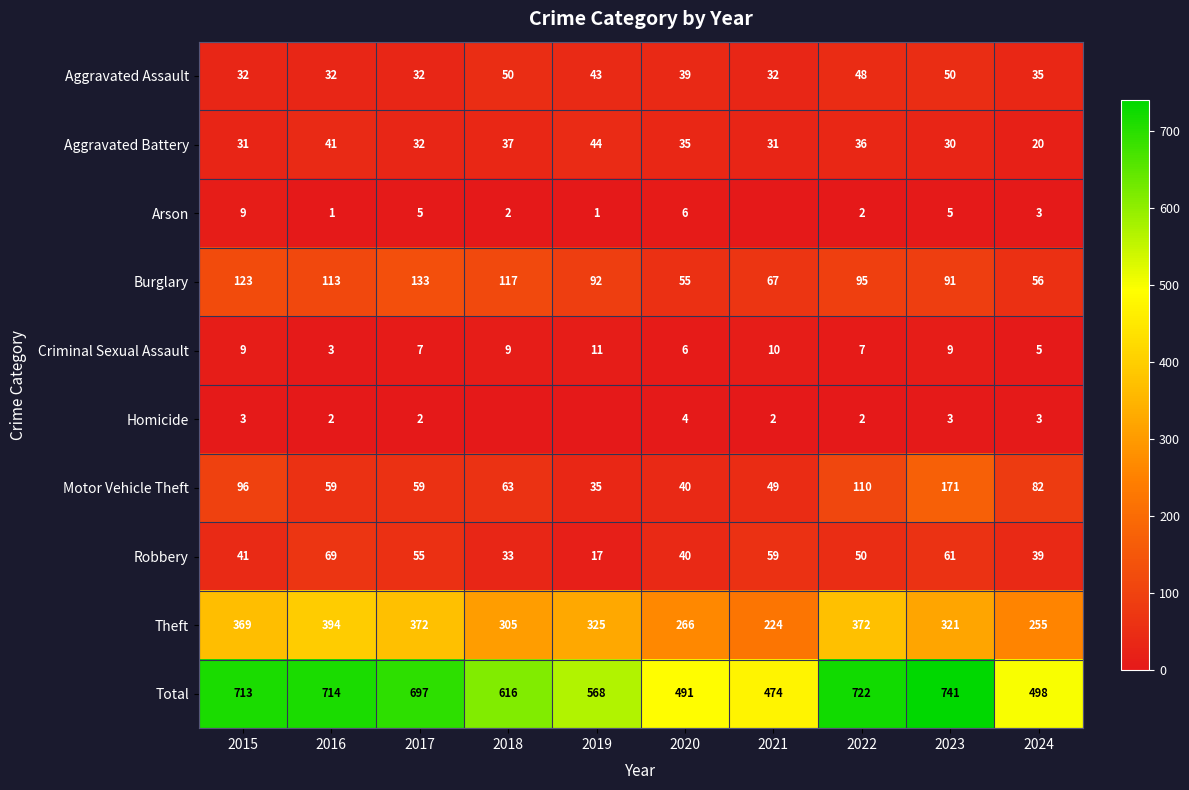

Which label corresponds to the largest value in the chart?

2023